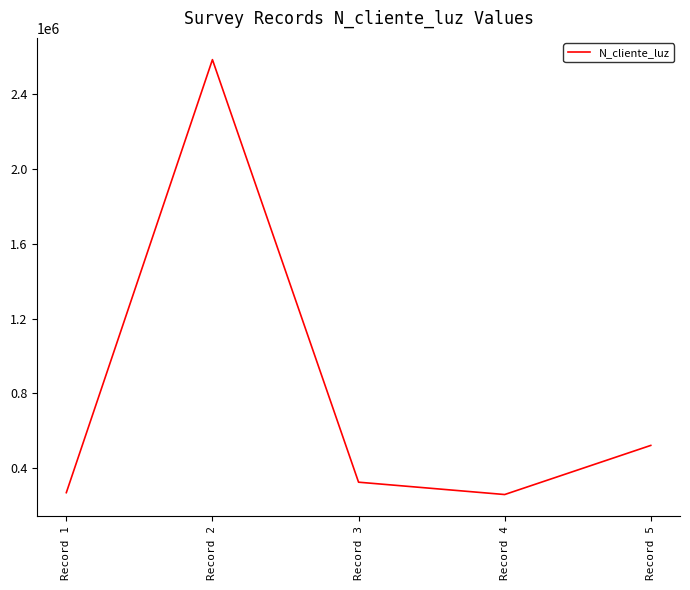

At which category does the chart reach its peak across all series?

Record 2